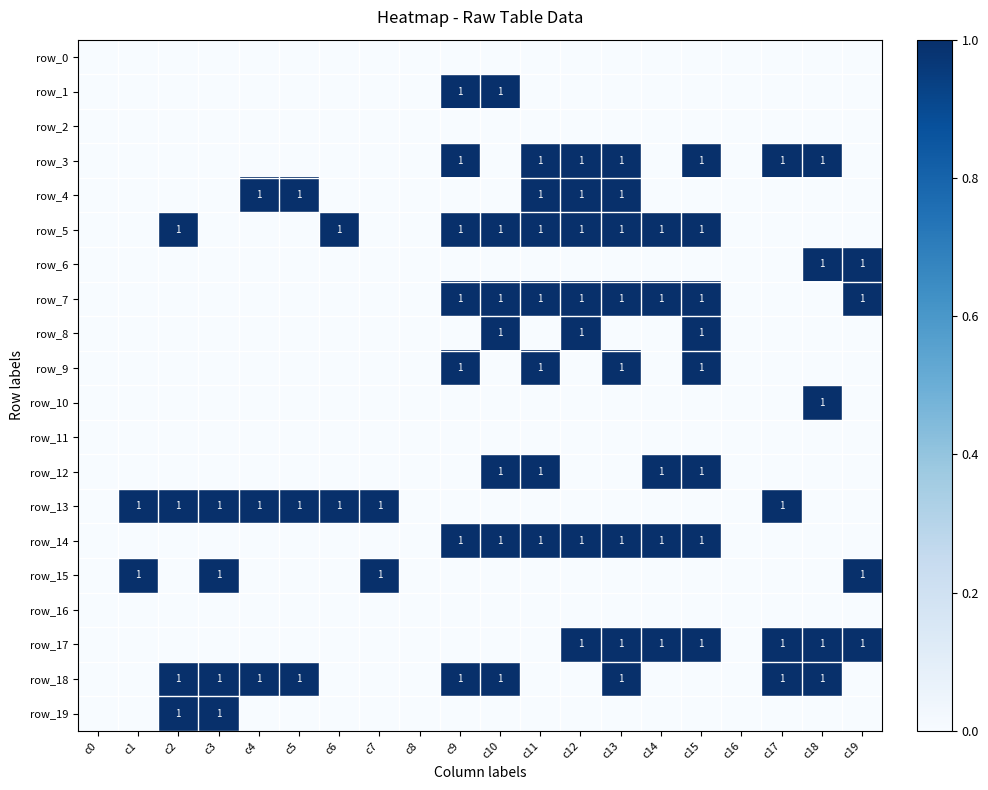

The value of row_12 at c10 is 2. True or false?

False